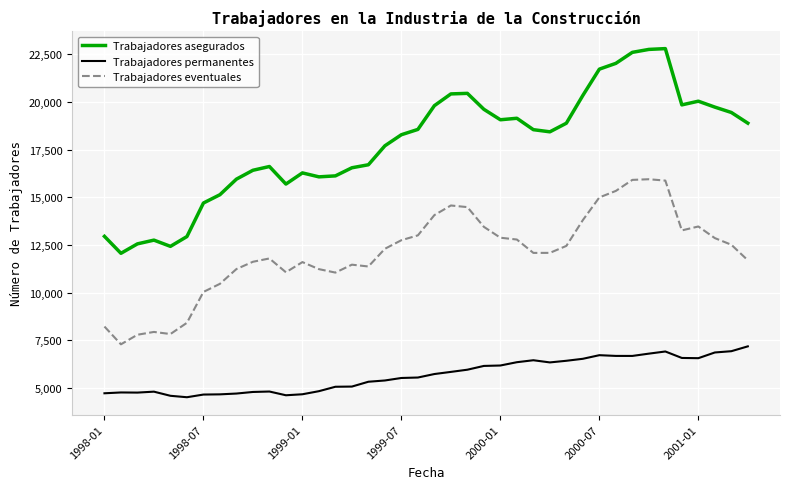

Which series has the largest range (max minus min)?

Trabajadores asegurados